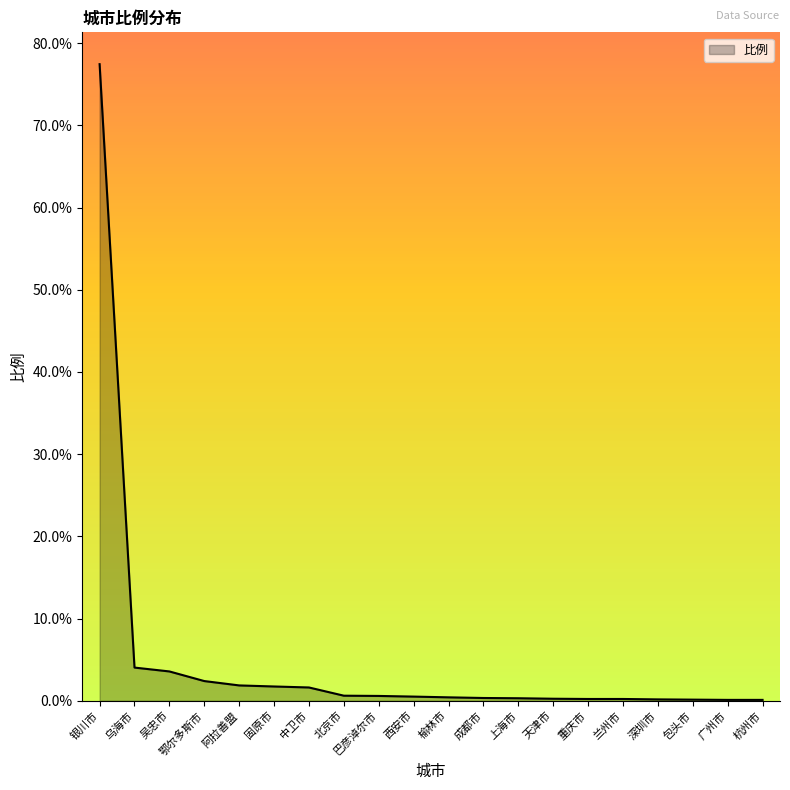

What is the difference between the second highest and second lowest values?

3.9